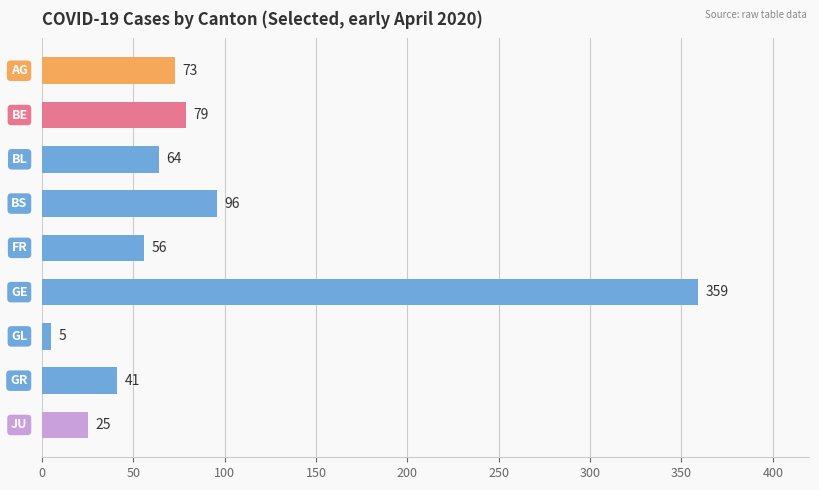

What is the value of the 5th bar from the top?

56